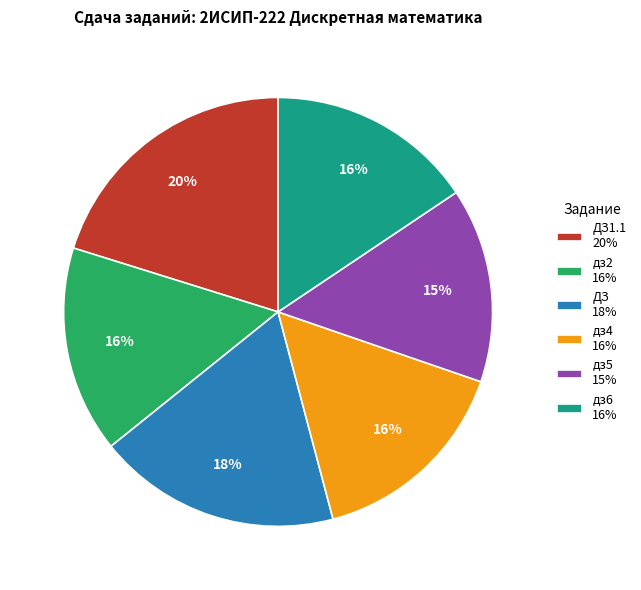

Which category has the biggest portion of the pie?

ДЗ1.1 20%